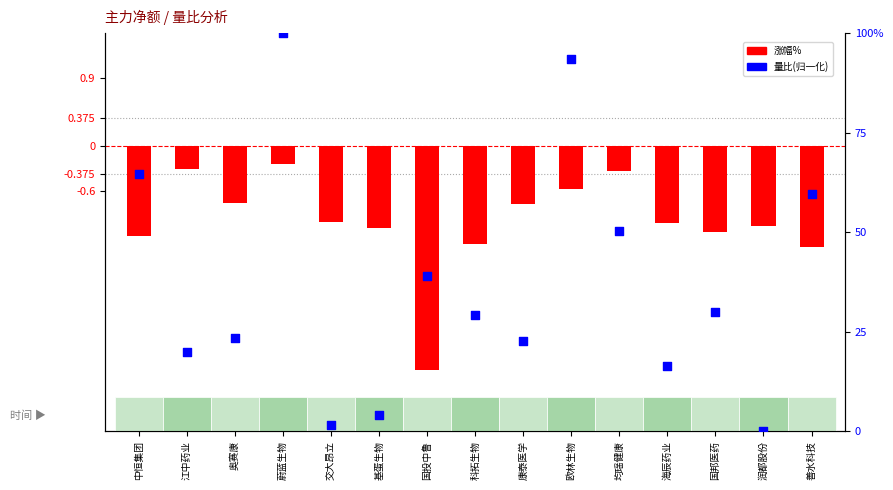

At which category is the sum across all series the highest?

蔚蓝生物